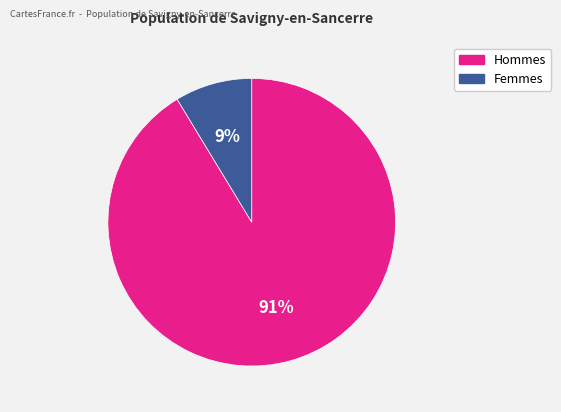

Count the number of slices in the pie.

2